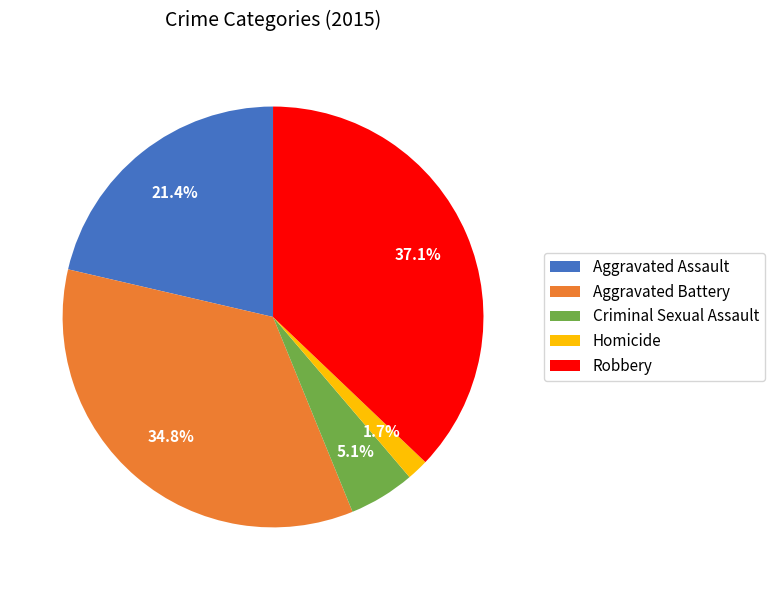

The Robbery slice represents 48% of the pie. True or false?

False